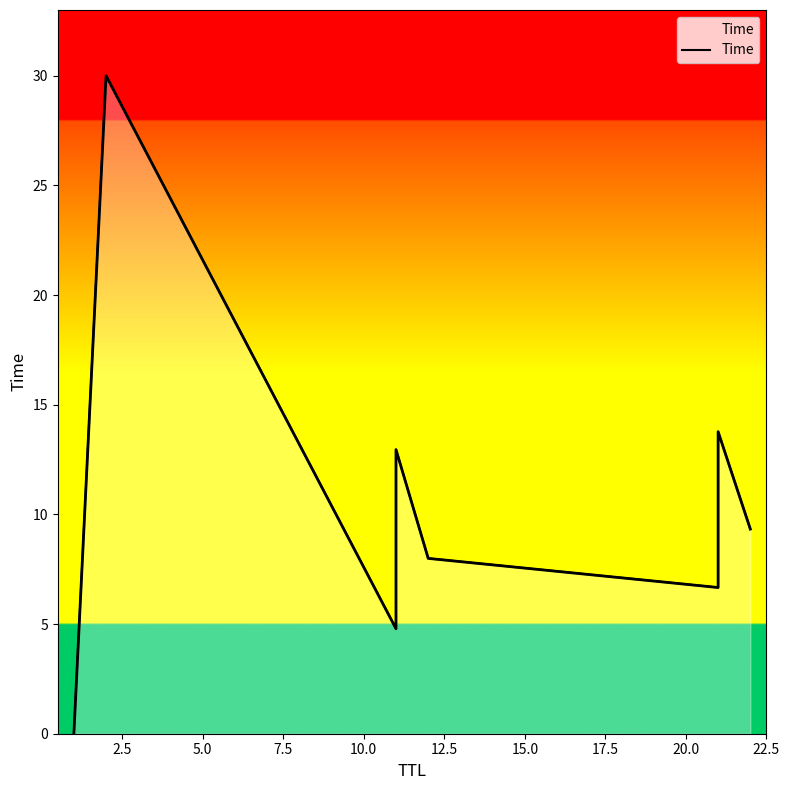

Does the chart have visible grid lines?

No